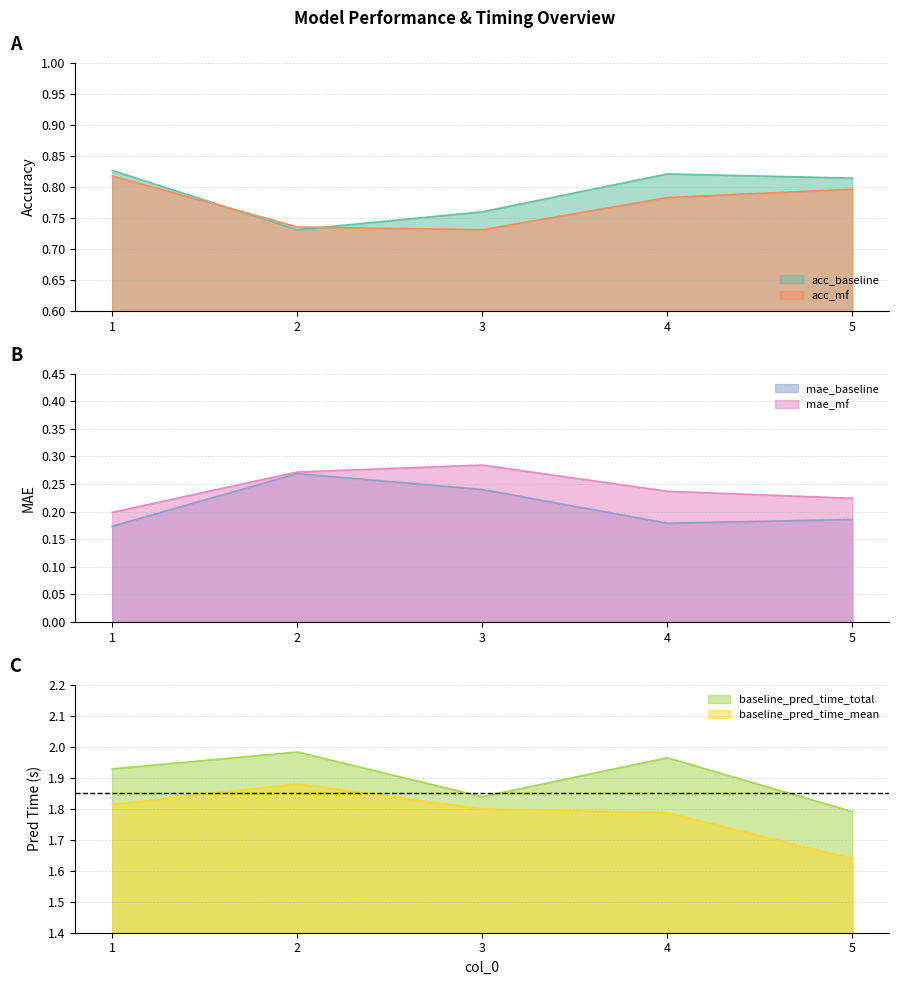

Does the chart have visible grid lines?

Yes